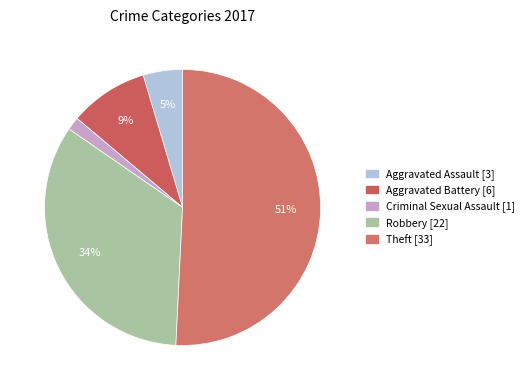

How many slices are in this pie chart?

5